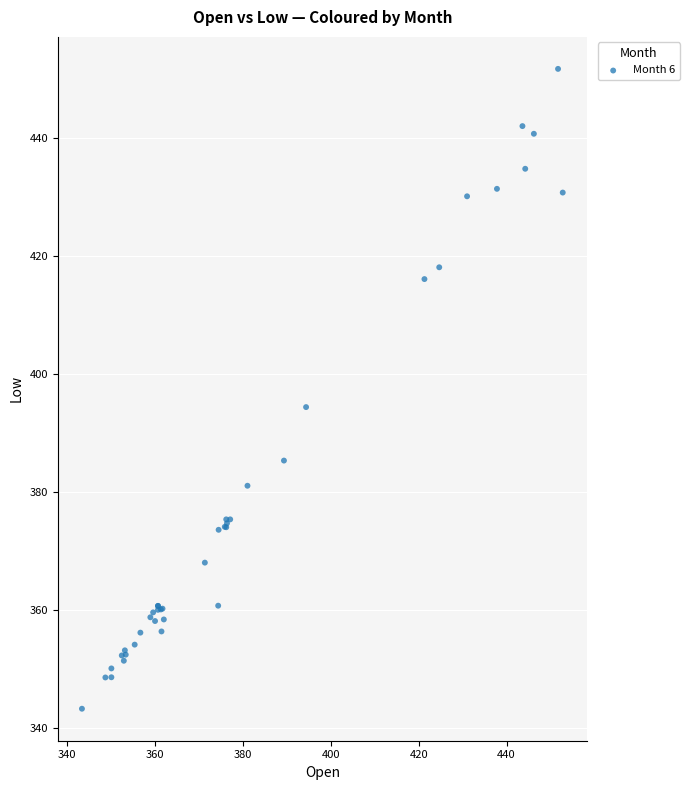

What Y value in the scatter plot is closest to 397?

394.4